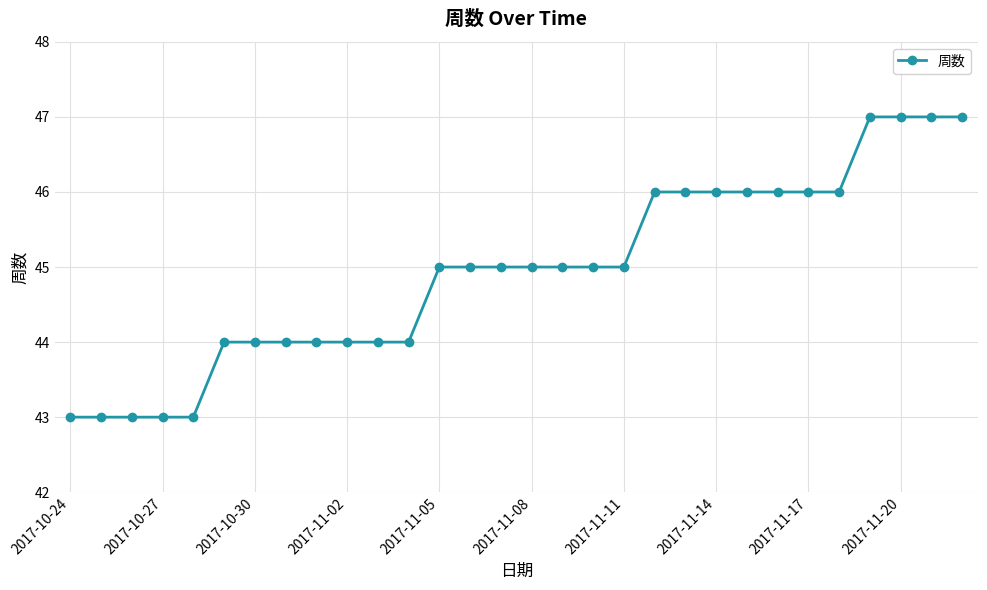

Reading left to right, extract all data points from this chart.

43	43	43	43	43	44	44	44	44	44	44	44	45	45	45	45	45	45	45	46	46	46	46	46	46	46	47	47	47	47